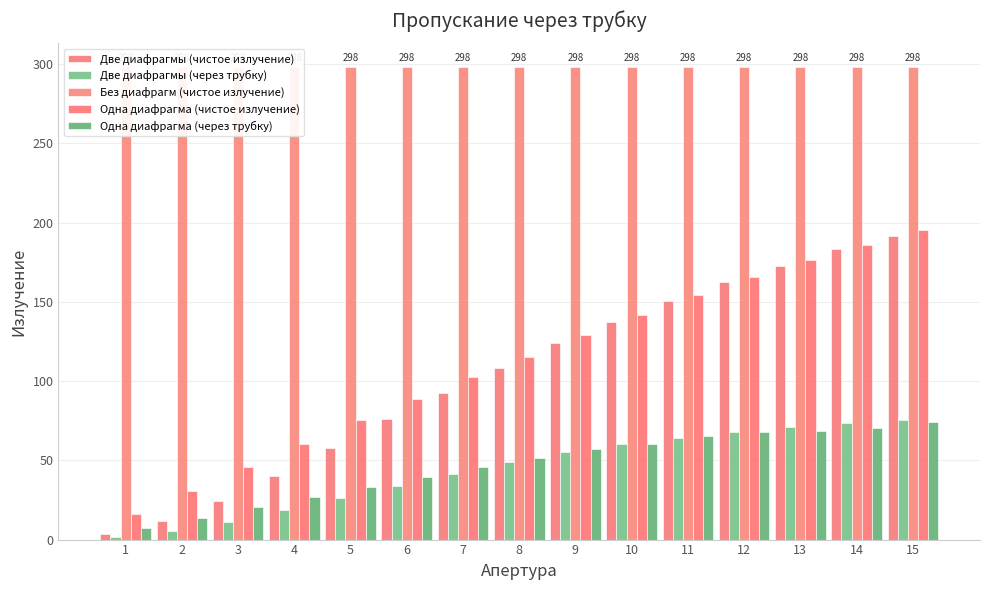

How many groups of bars are there?

15